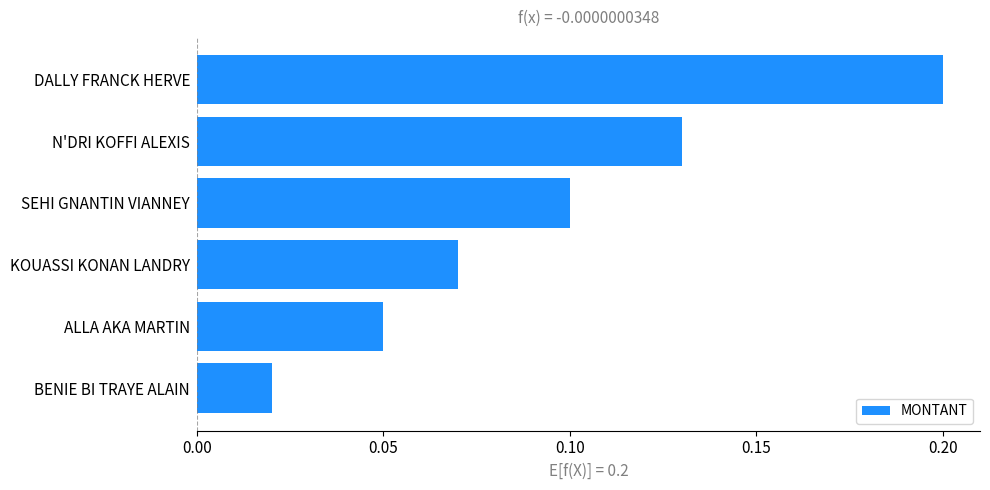

List the labels in order of value, smallest first.

BENIE BI TRAYE ALAIN, ALLA AKA MARTIN, KOUASSI KONAN LANDRY, SEHI GNANTIN VIANNEY, N'DRI KOFFI ALEXIS, DALLY FRANCK HERVE